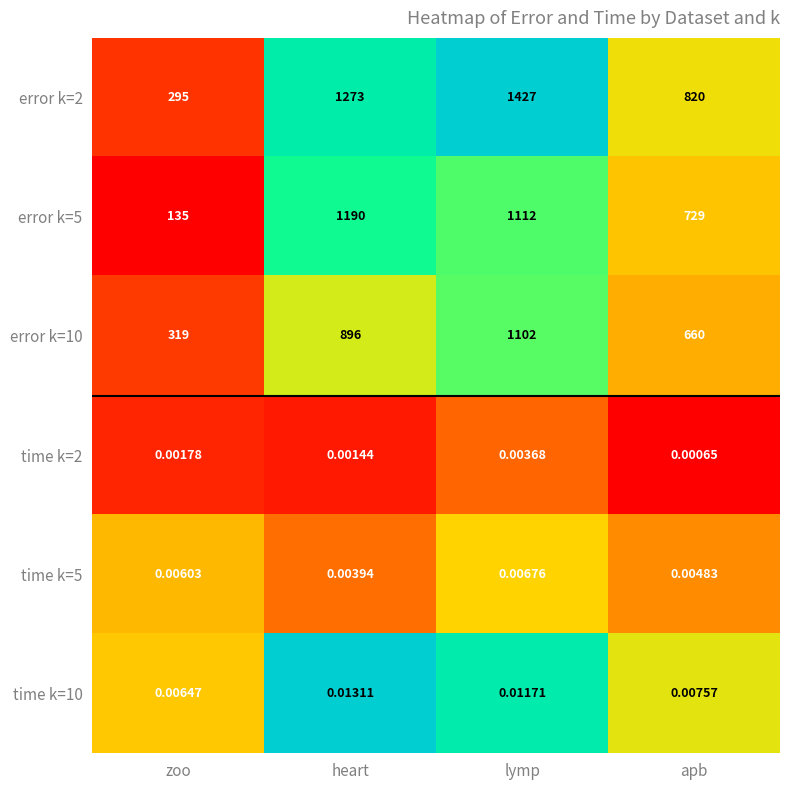

What is the spread (max minus min) of values at heart?

1273.0